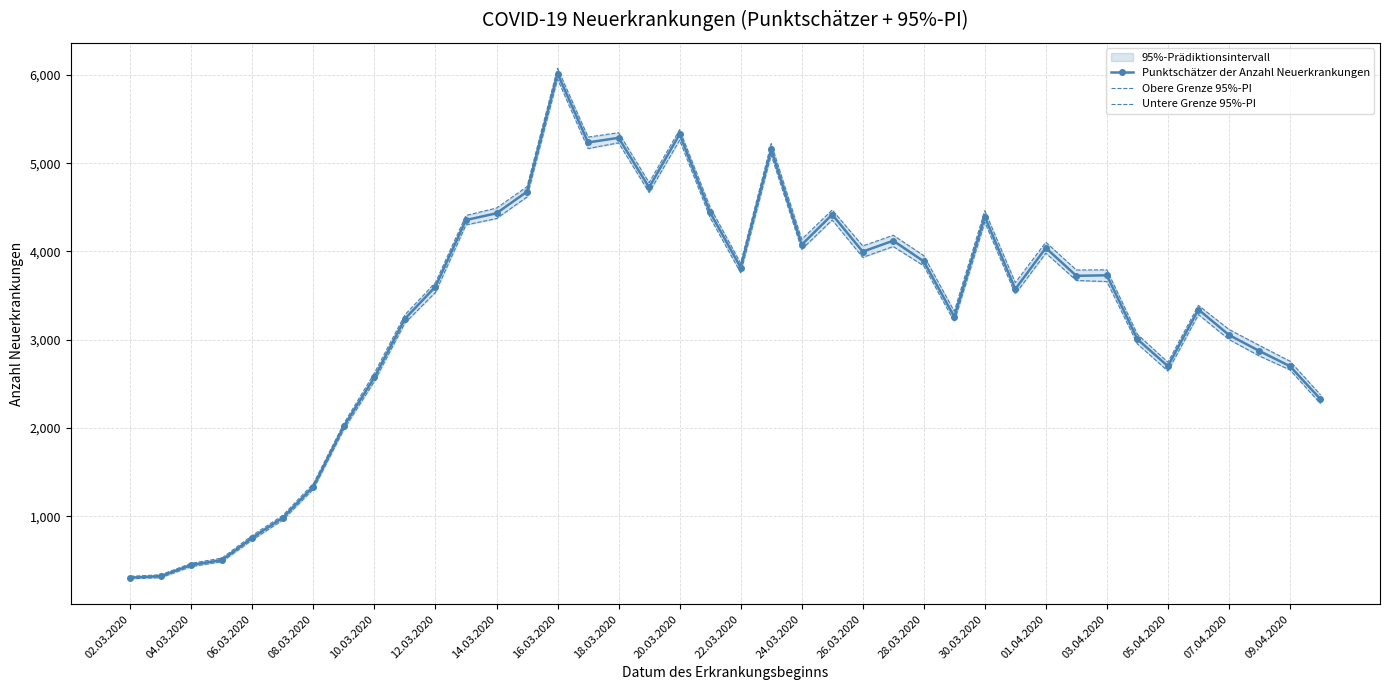

Does the chart have visible grid lines?

Yes